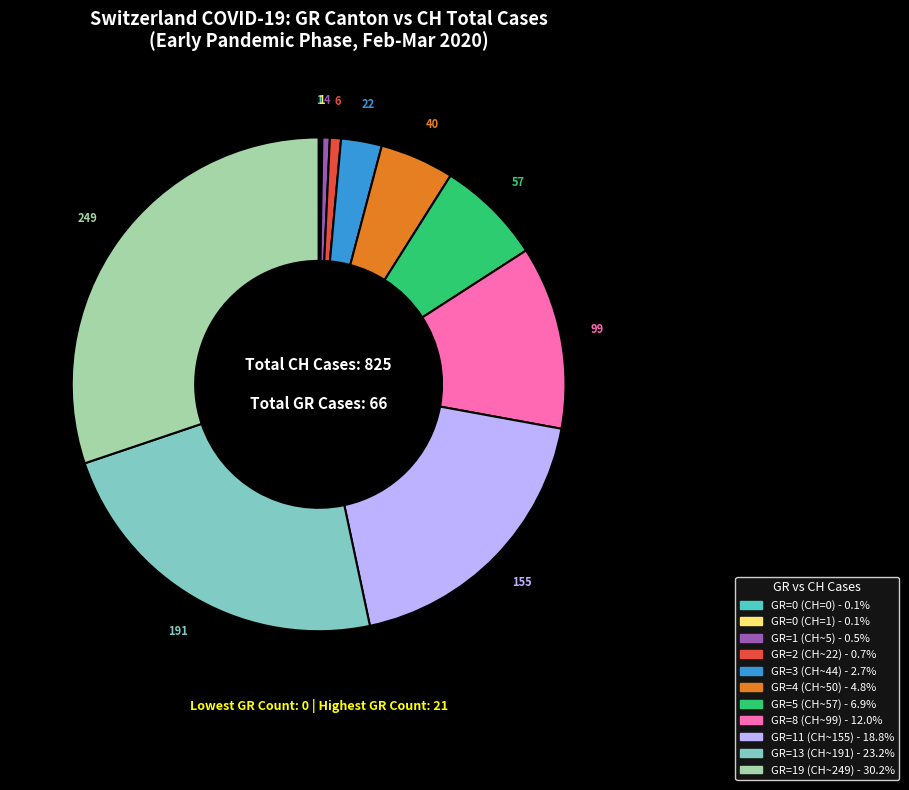

Is there any slice that represents more than half of the pie?

No